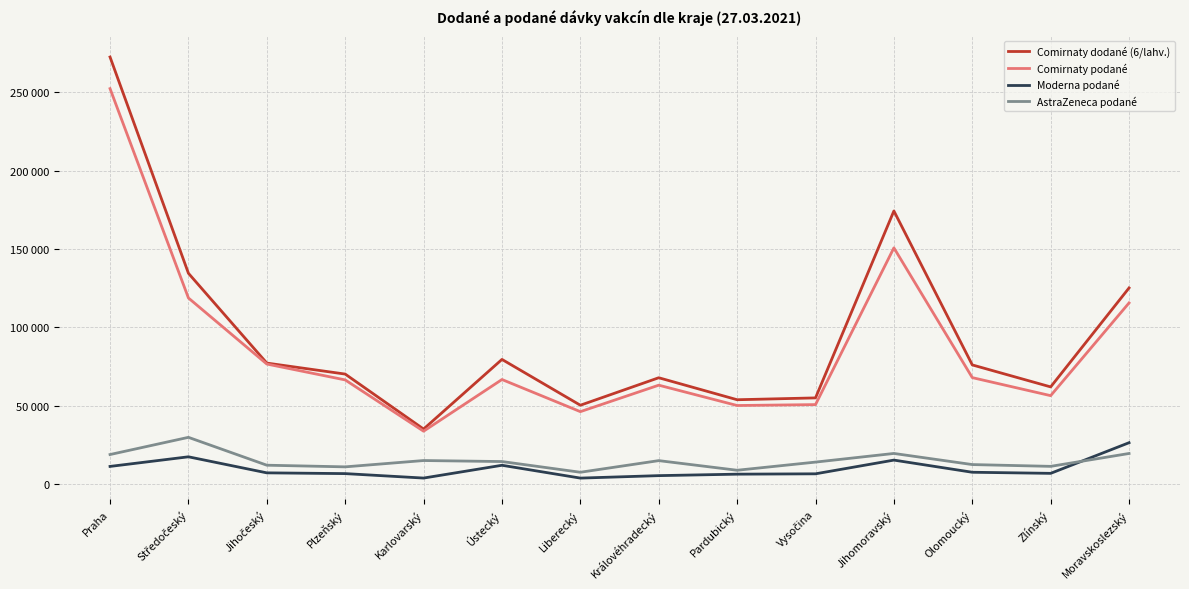

At how many categories does at least one series exceed 88057?

4